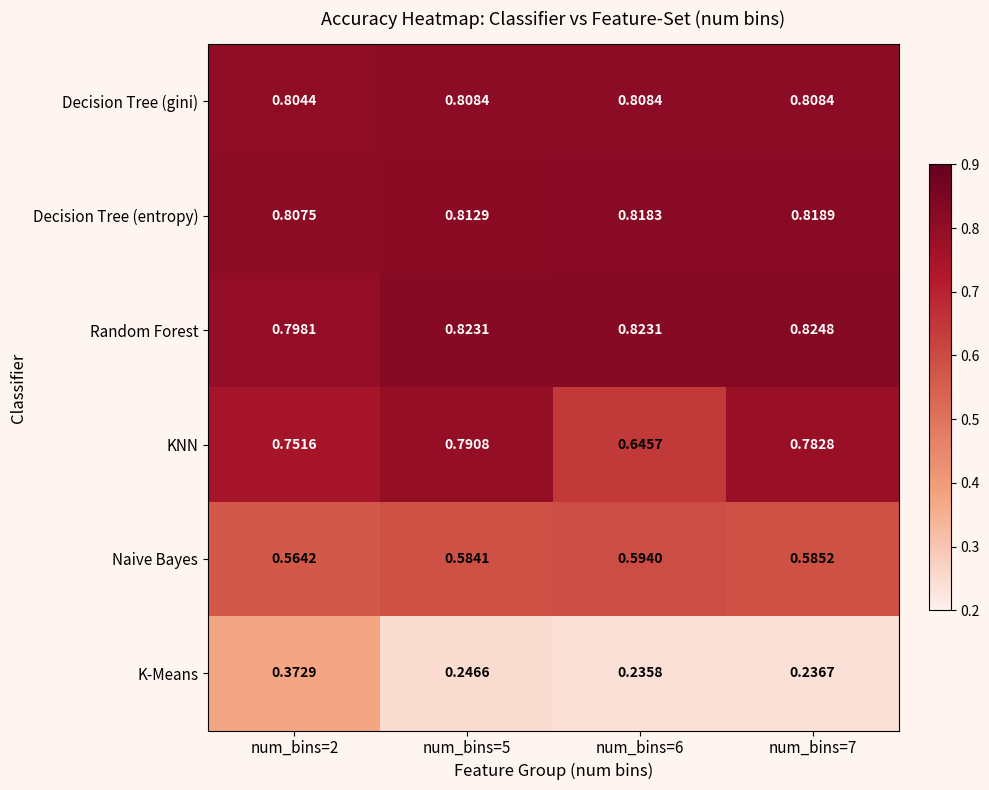

Which category has the highest value across all series?

num_bins=7